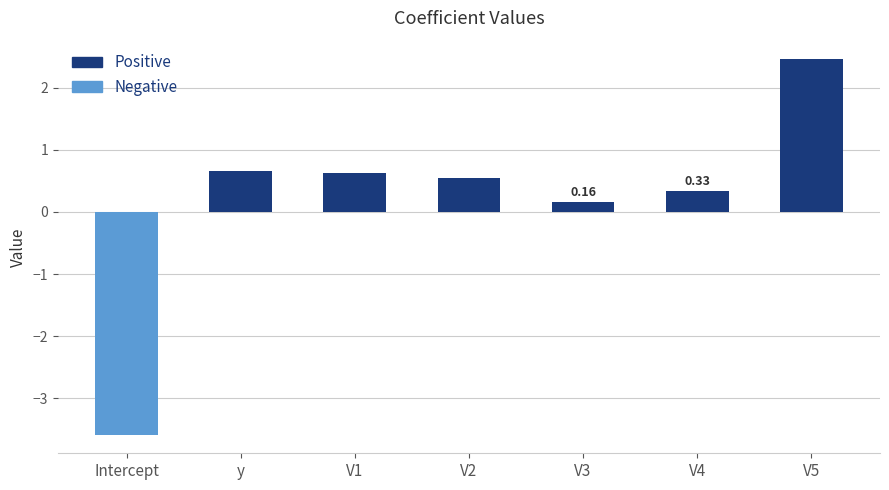

How many data points are less than 0?

1